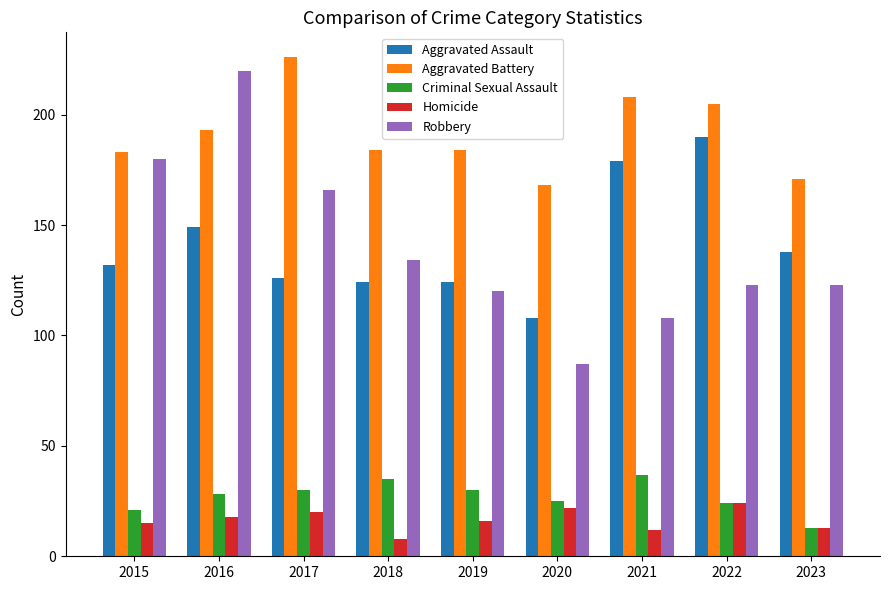

The Homicide series shows 7 at 2015. True or false?

False